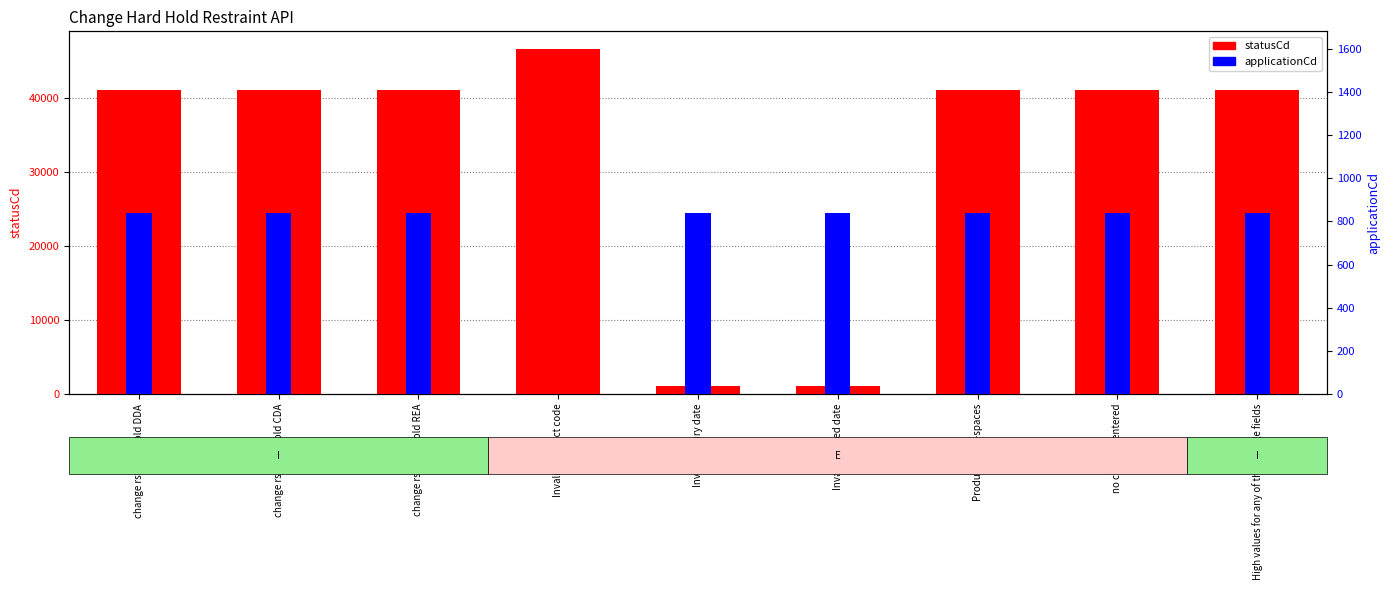

What is the label of the 1st bar from the right?

High values for any of the change fields